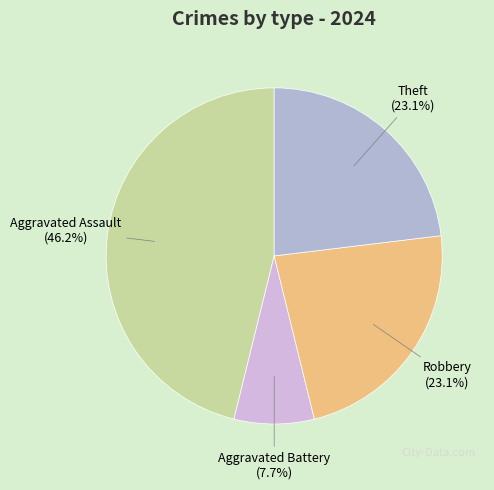

What is the ratio of the value at Aggravated Battery to the value at Theft?

0.3